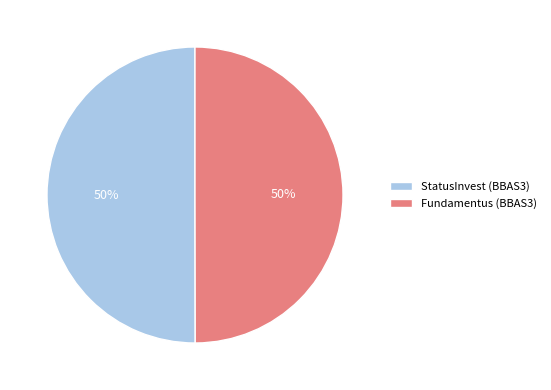

Is it true that StatusInvest (BBAS3) is 50% of the pie?

True